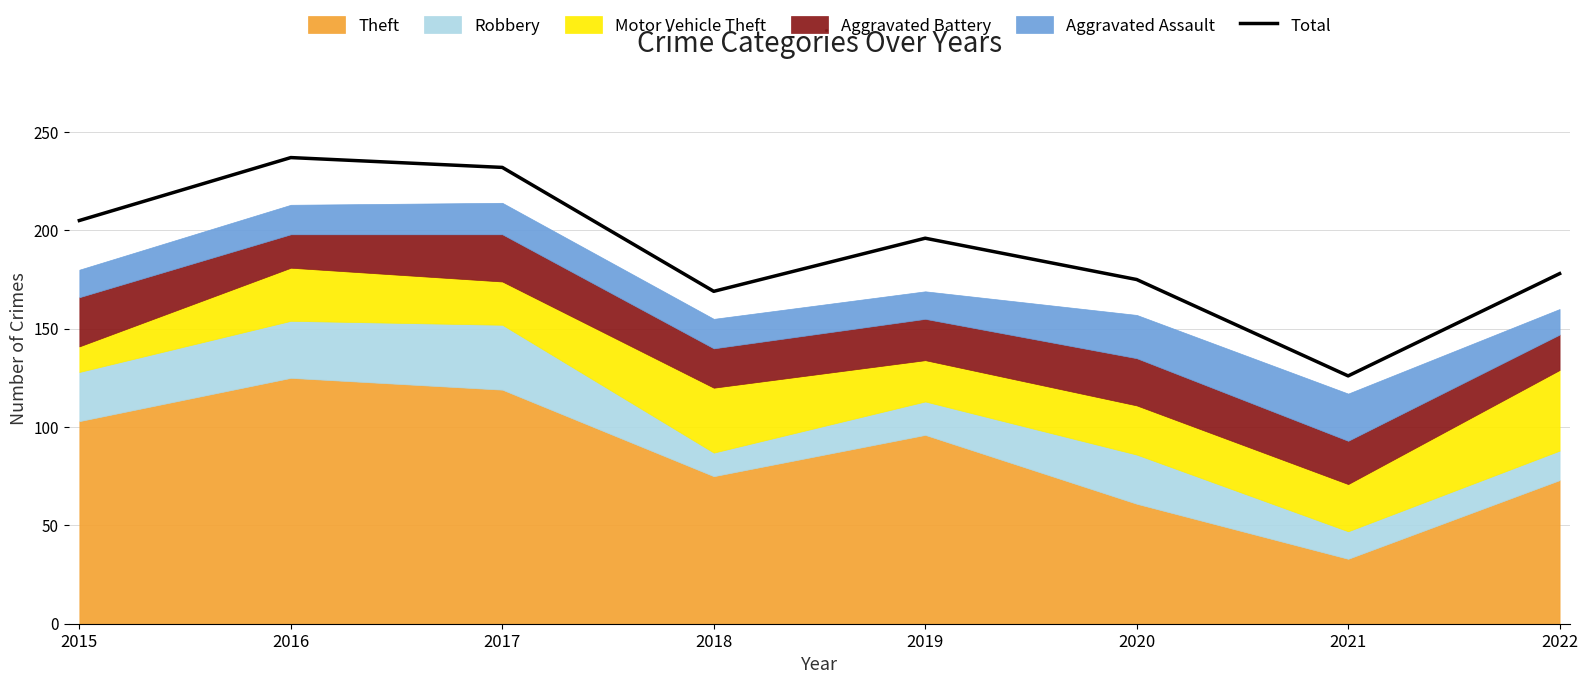

True or false: the data has more than 0 interior local peaks.

True